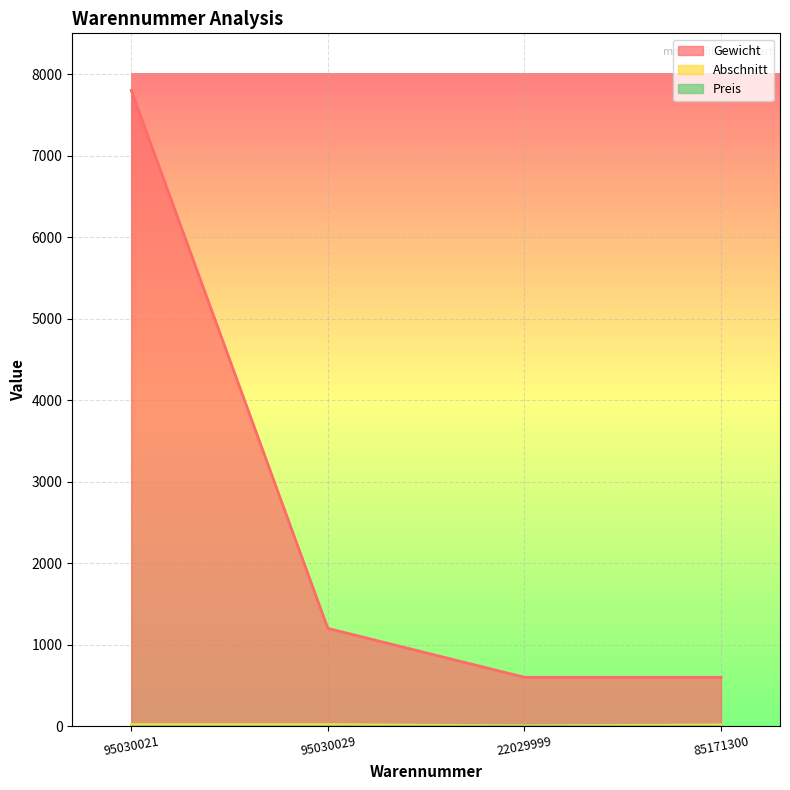

Reading left to right, what are all the values shown in this chart?

Gewicht: 95030021=7800	95030029=1200	22029999=600	85171300=600
Abschnitt: 95030021=20	95030029=20	22029999=4	85171300=16